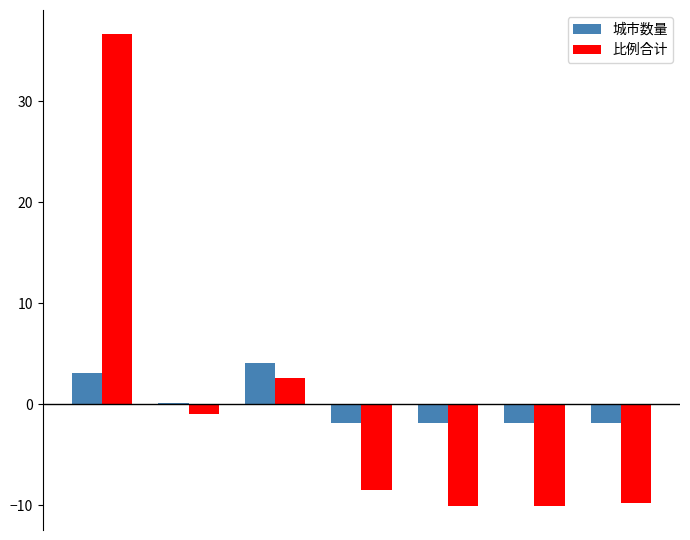

What is the greatest value displayed?

36.7